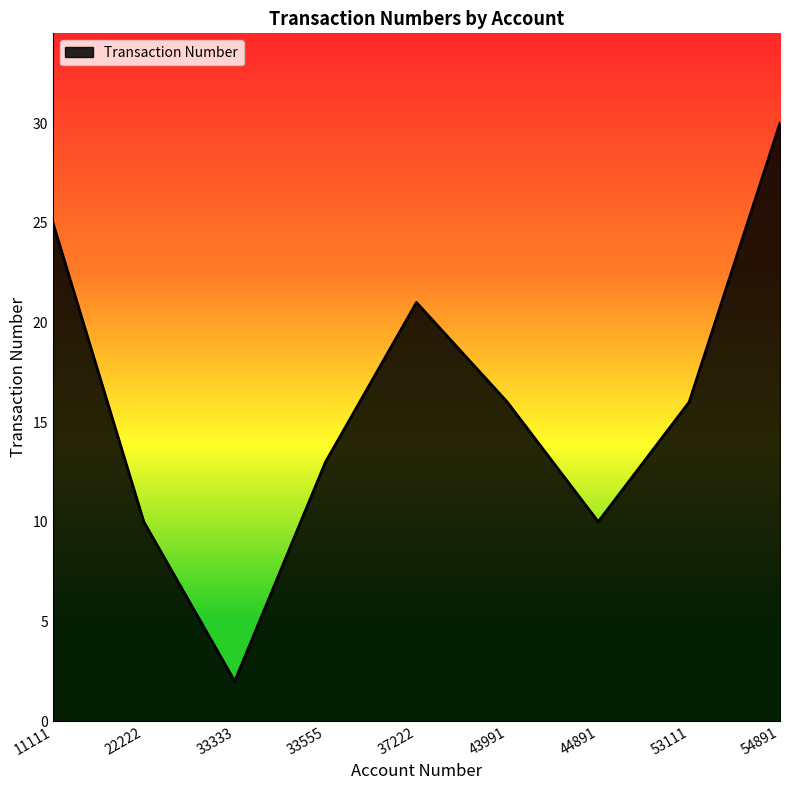

True or false: the data has more than 1 interior local peaks.

False